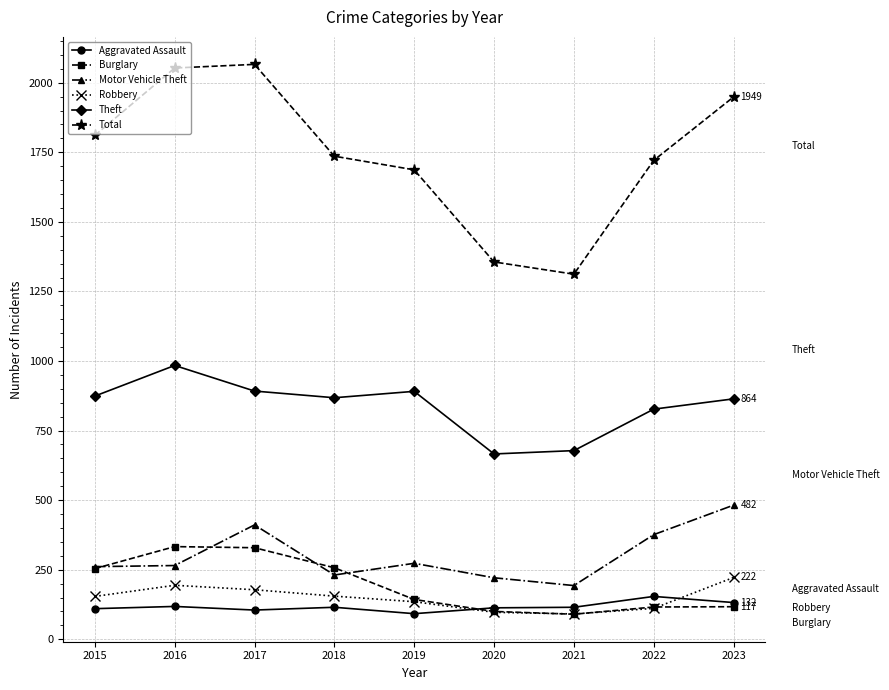

What is the difference between the highest and lowest values at 2022?

1610